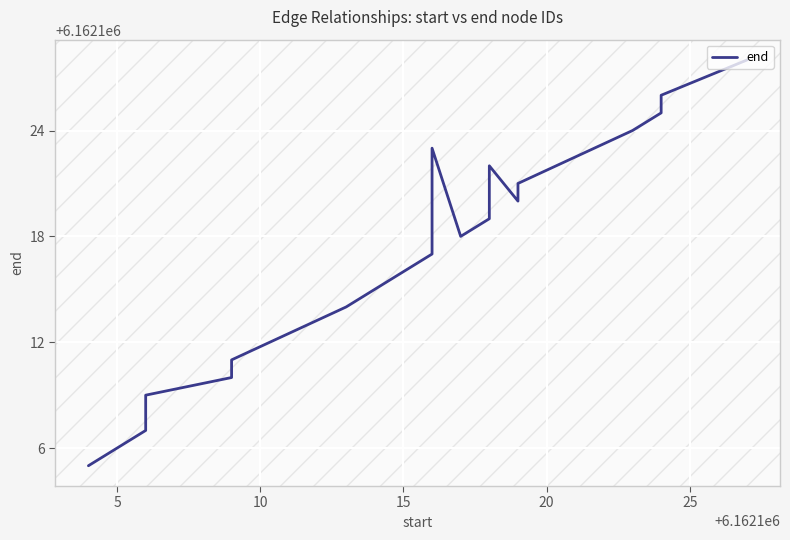

Is this an area chart (filled region under the line)?

No